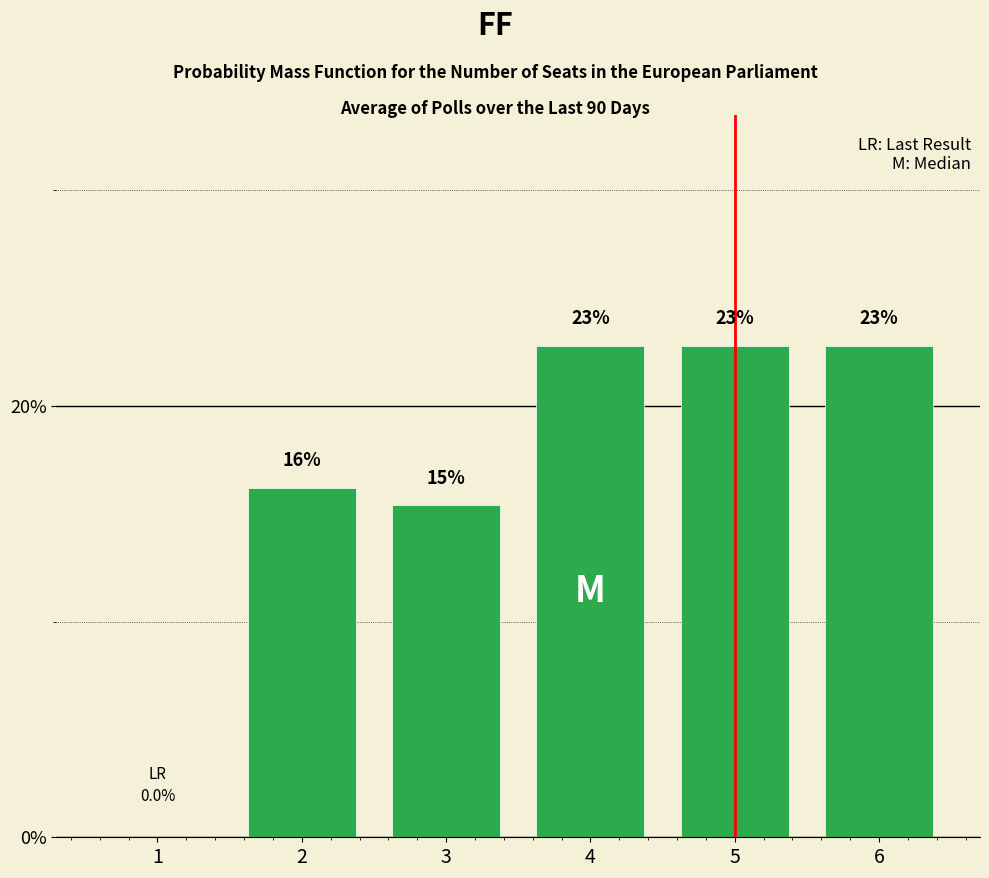

True or false: the data shows 26.2 at 3.

False